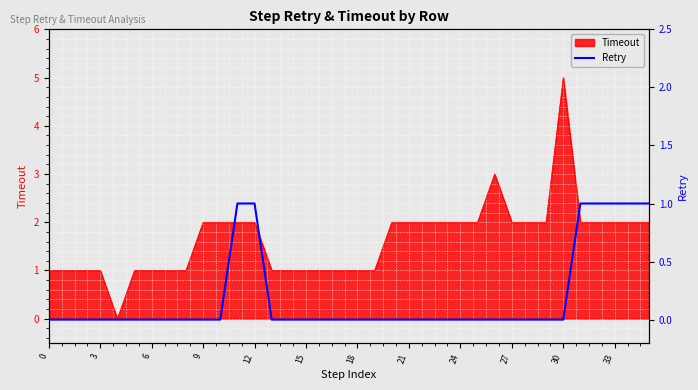

Count the values in the range 0 to 1.

36